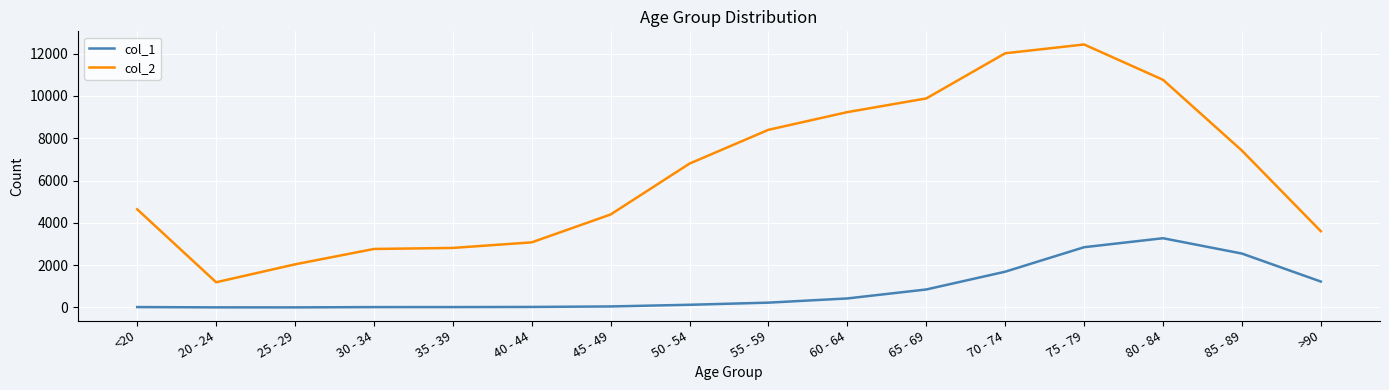

What is the total value across all series at 25 - 29?

2041